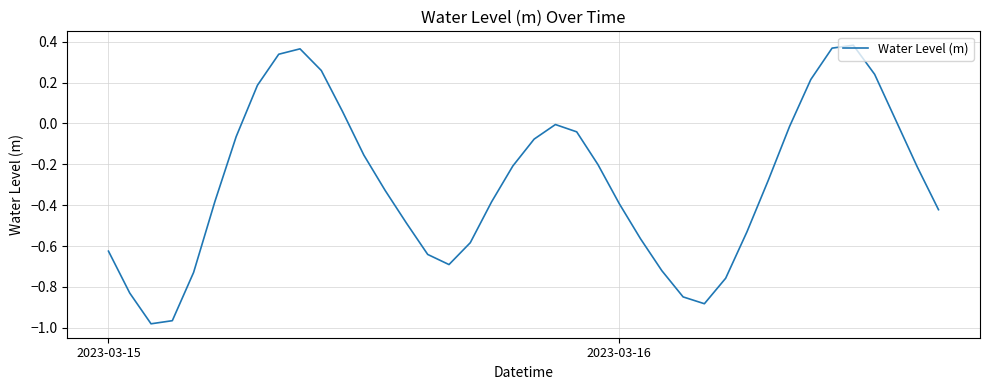

How many lines are shown in the chart?

1